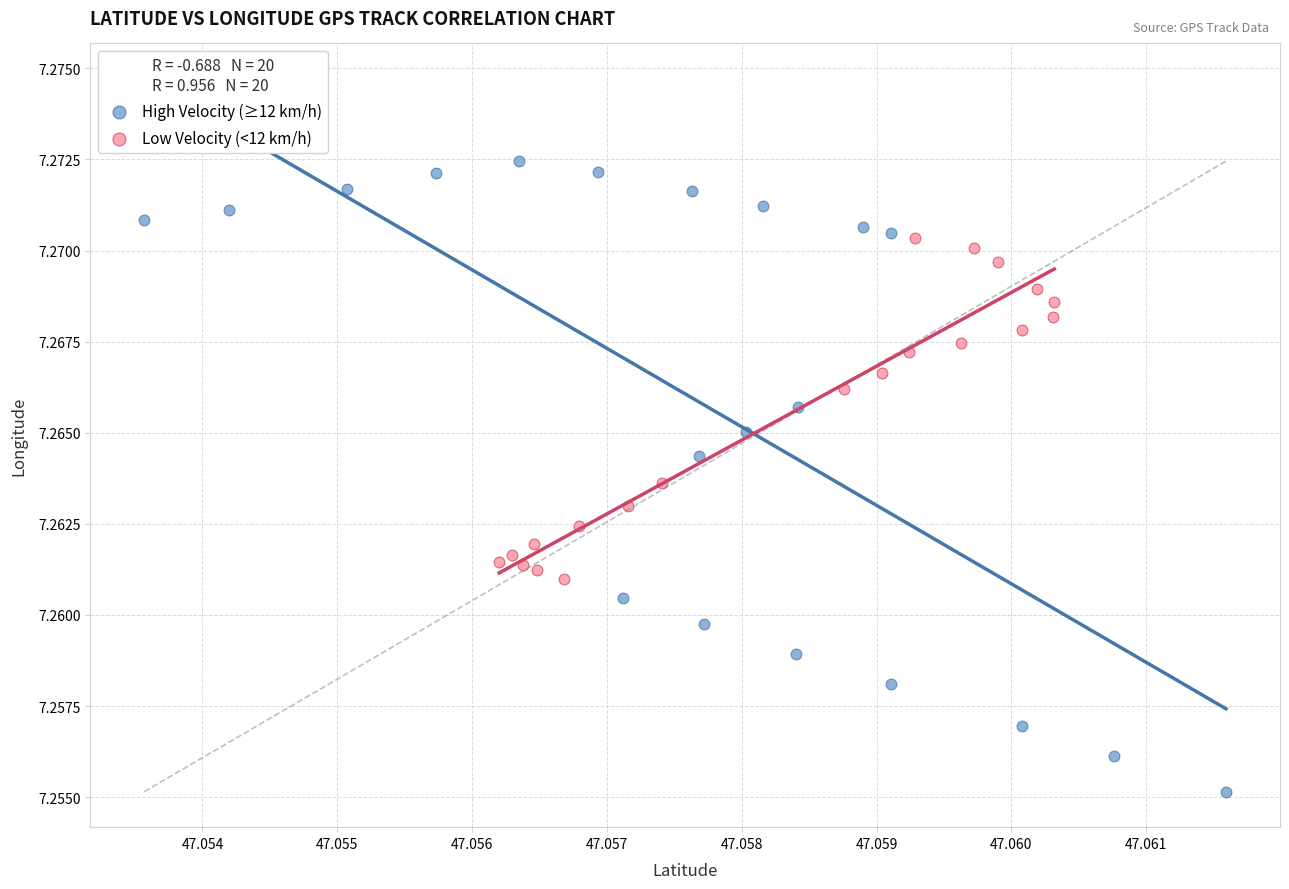

What are all the series names shown in the legend?

High Velocity (≥12 km/h), Low Velocity (<12 km/h)